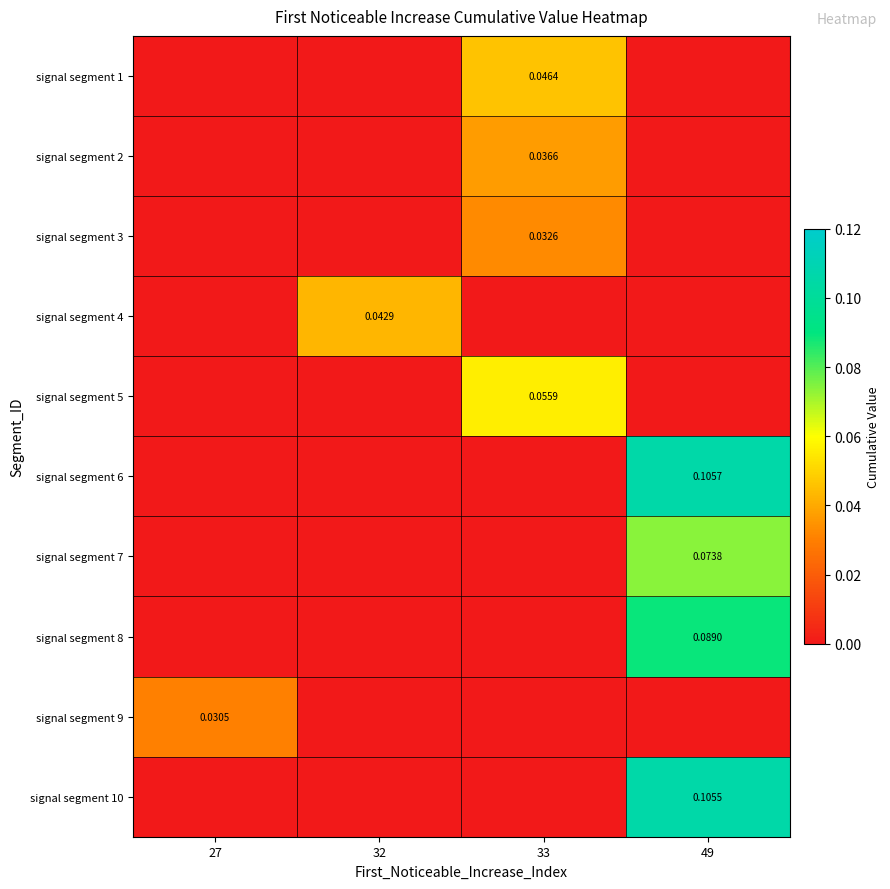

Which series has the largest range (max minus min)?

signal segment 6